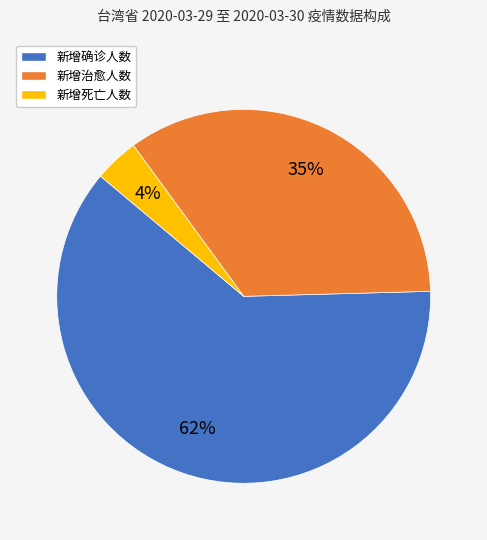

How many slices are in this pie chart?

3